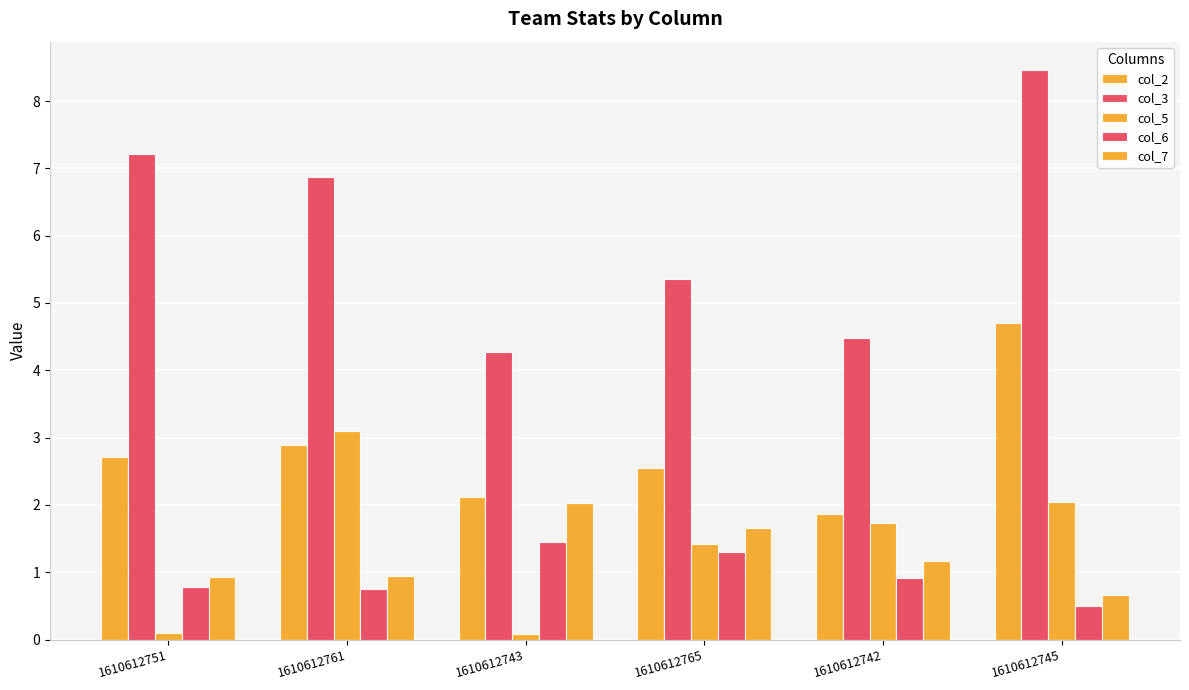

How many series are shown in this chart?

5